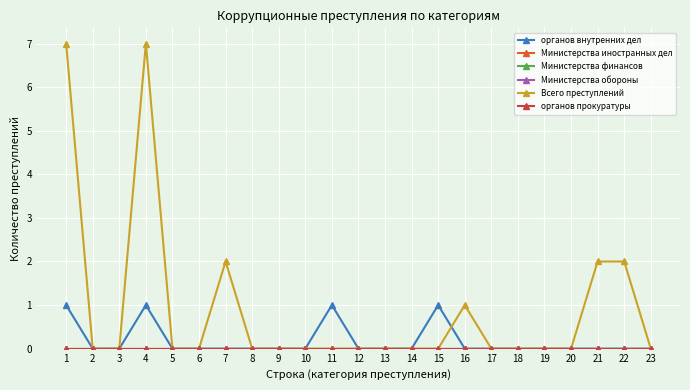

True or false: органов внутренних дел and органов прокуратуры intersect in this chart.

False